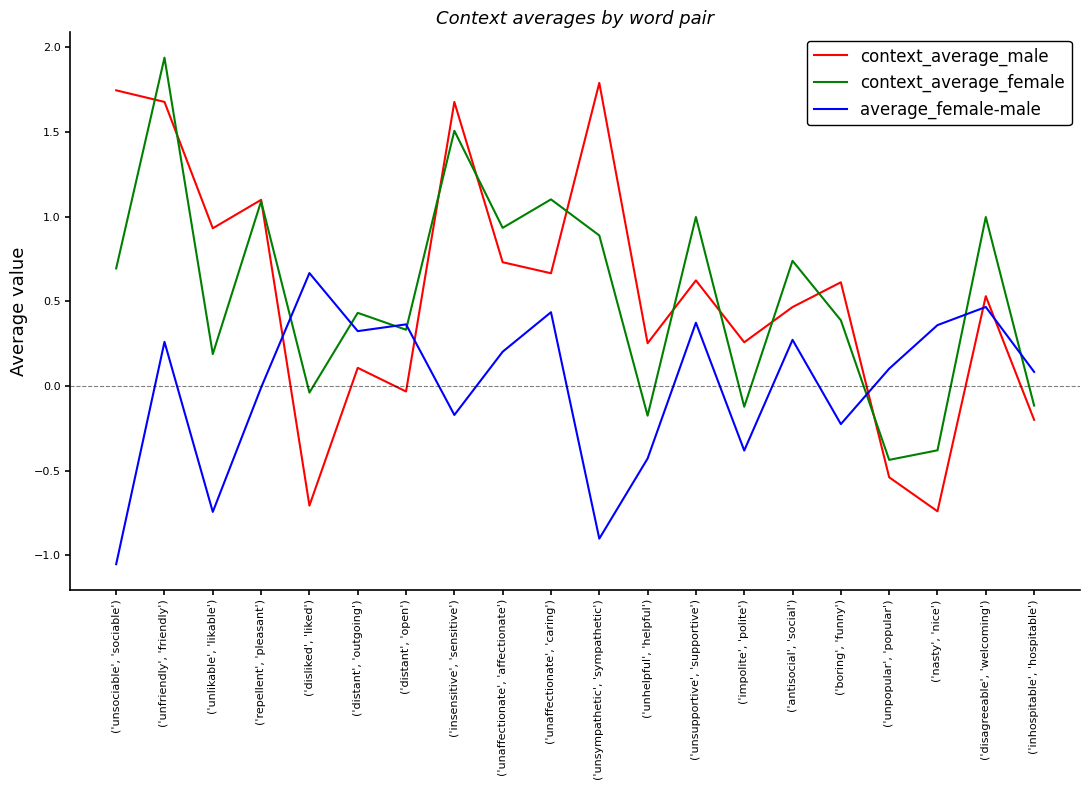

List the labels in order of average_female-male value, largest first.

('disliked', 'liked'), ('disagreeable', 'welcoming'), ('unaffectionate', 'caring'), ('unsupportive', 'supportive'), ('distant', 'open'), ('nasty', 'nice'), ('distant', 'outgoing'), ('antisocial', 'social'), ('unfriendly', 'friendly'), ('unaffectionate', 'affectionate'), ('unpopular', 'popular'), ('inhospitable', 'hospitable'), ('repellent', 'pleasant'), ('insensitive', 'sensitive'), ('boring', 'funny'), ('impolite', 'polite'), ('unhelpful', 'helpful'), ('unlikable', 'likable'), ('unsympathetic', 'sympathetic'), ('unsociable', 'sociable')